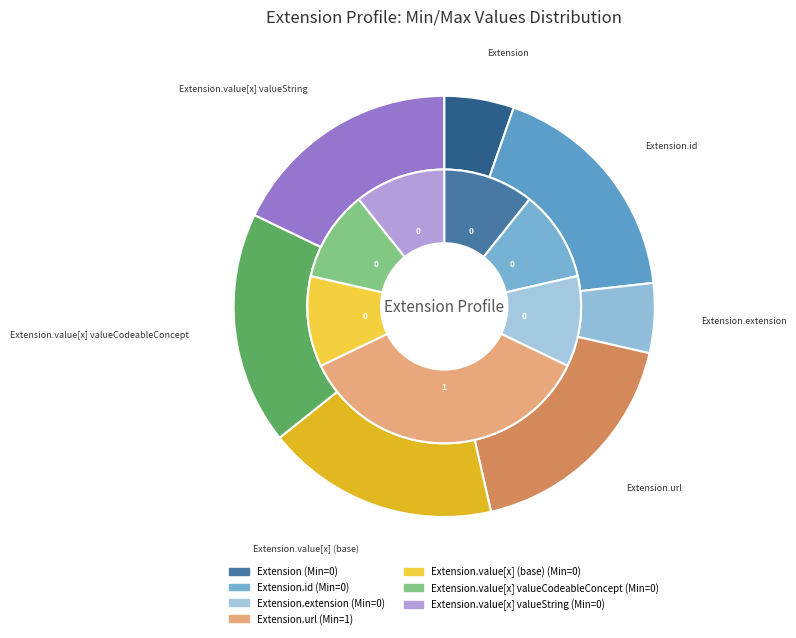

Count the number of slices in the pie.

7